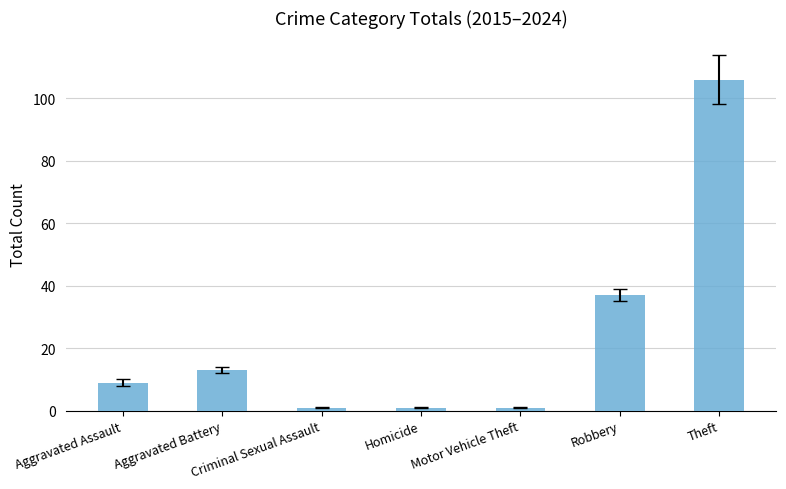

What is the greatest value displayed?

106